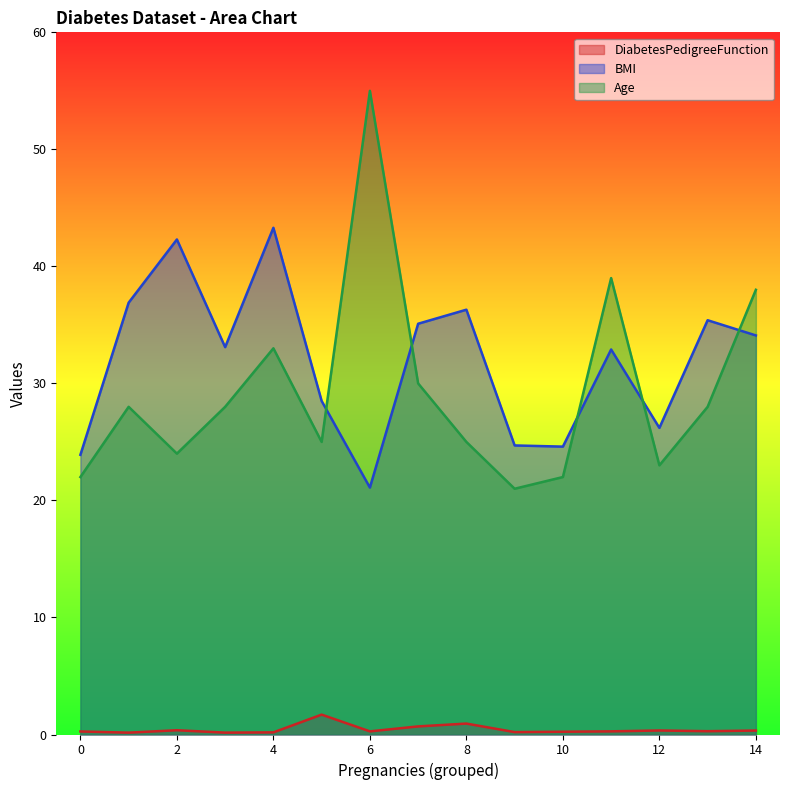

Which category has the highest value in the DiabetesPedigreeFunction series?

5